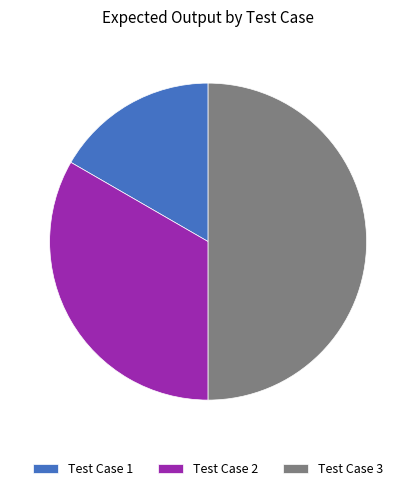

Is it true that Test Case 3 is 56% of the pie?

False